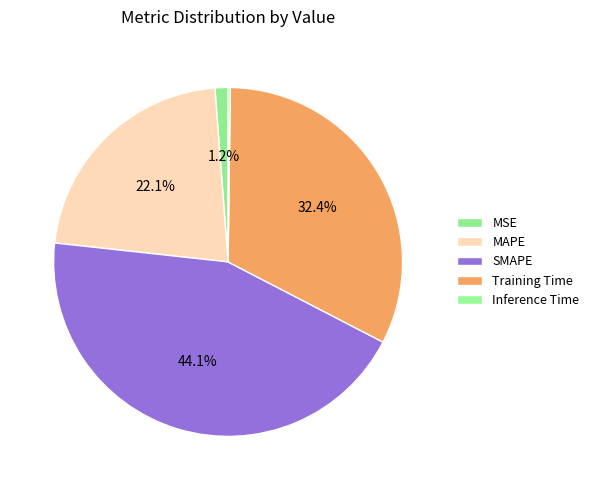

True or false: Training Time accounts for 25% of the total.

False